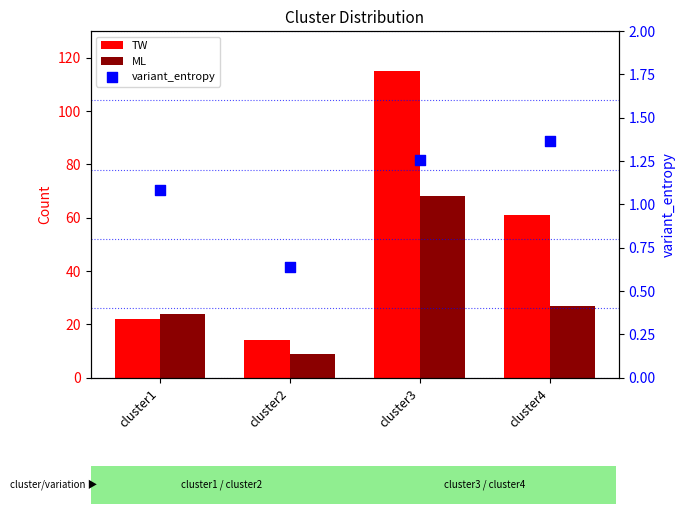

At which category is the sum across all series the highest?

cluster3